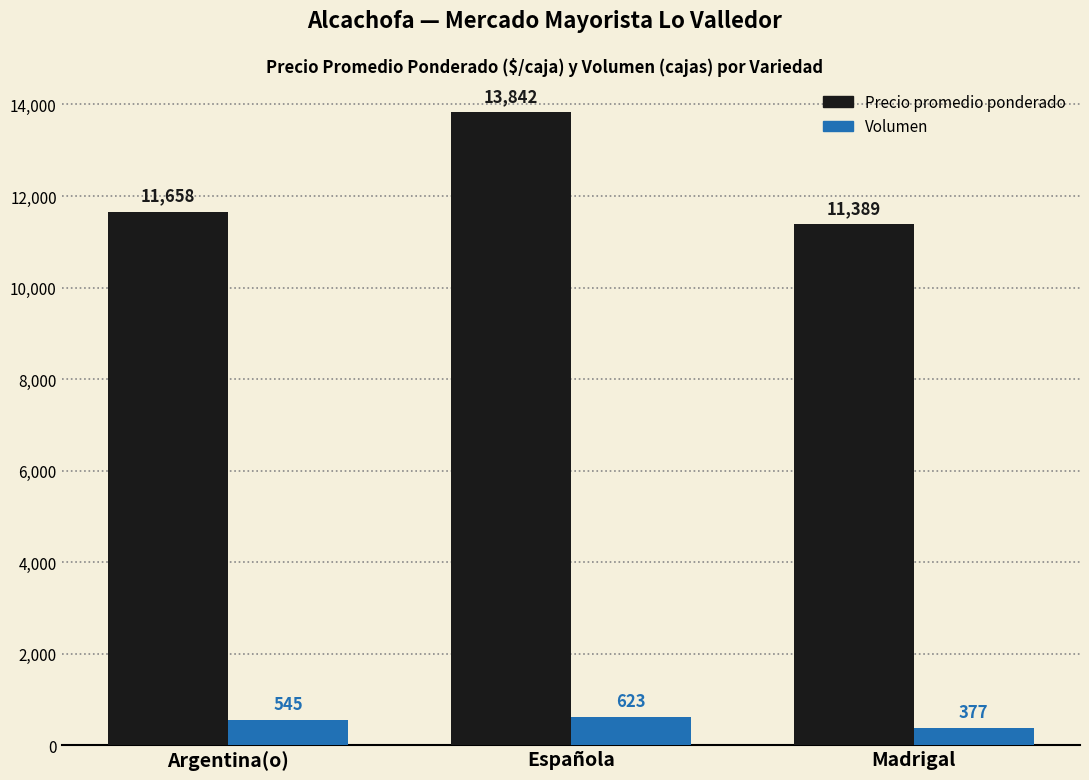

How many series are shown in this chart?

2